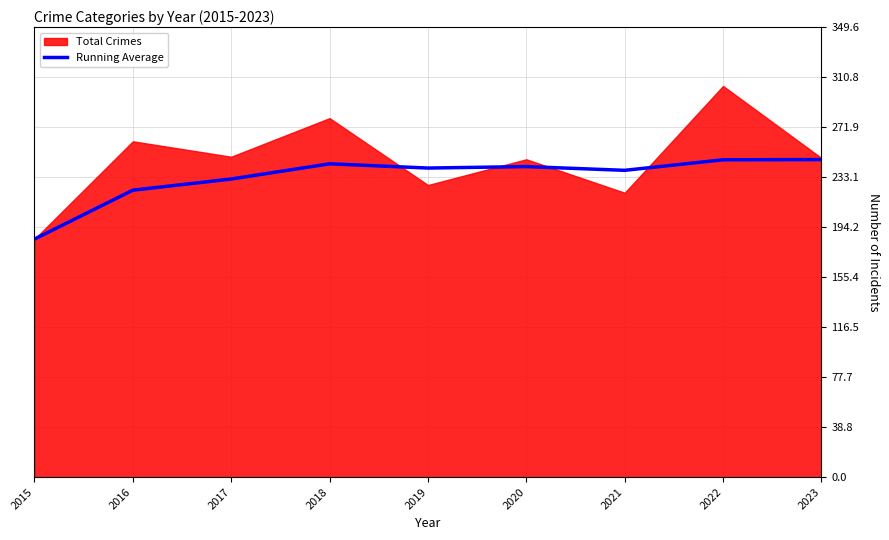

The value of Running Average at 2016 is 223.0. True or false?

True